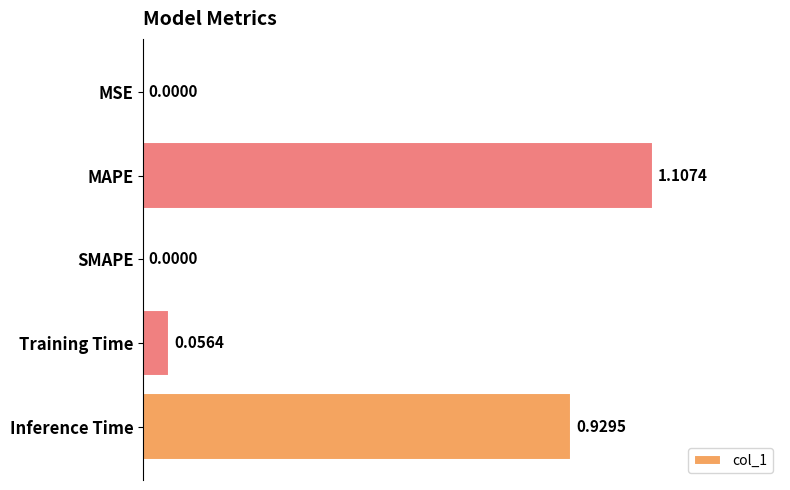

What is the sum of all values?

2.1